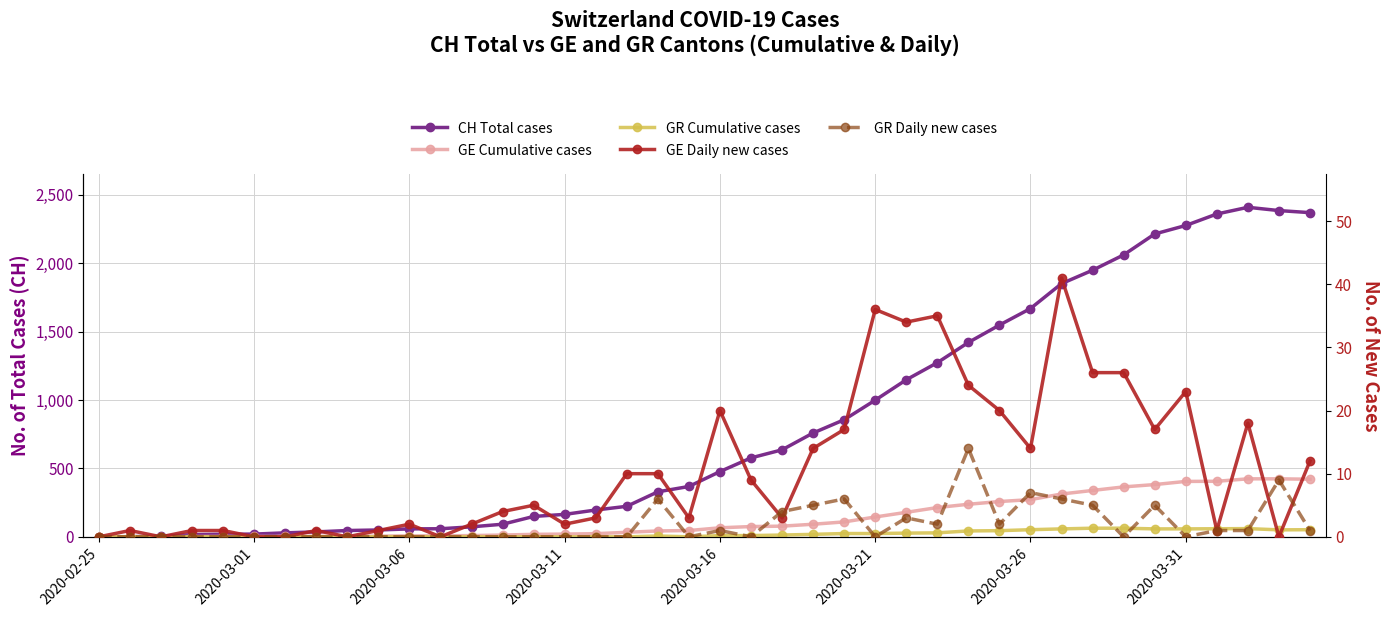

True or false: GR Daily new cases and GR Cumulative cases cross at least once.

False